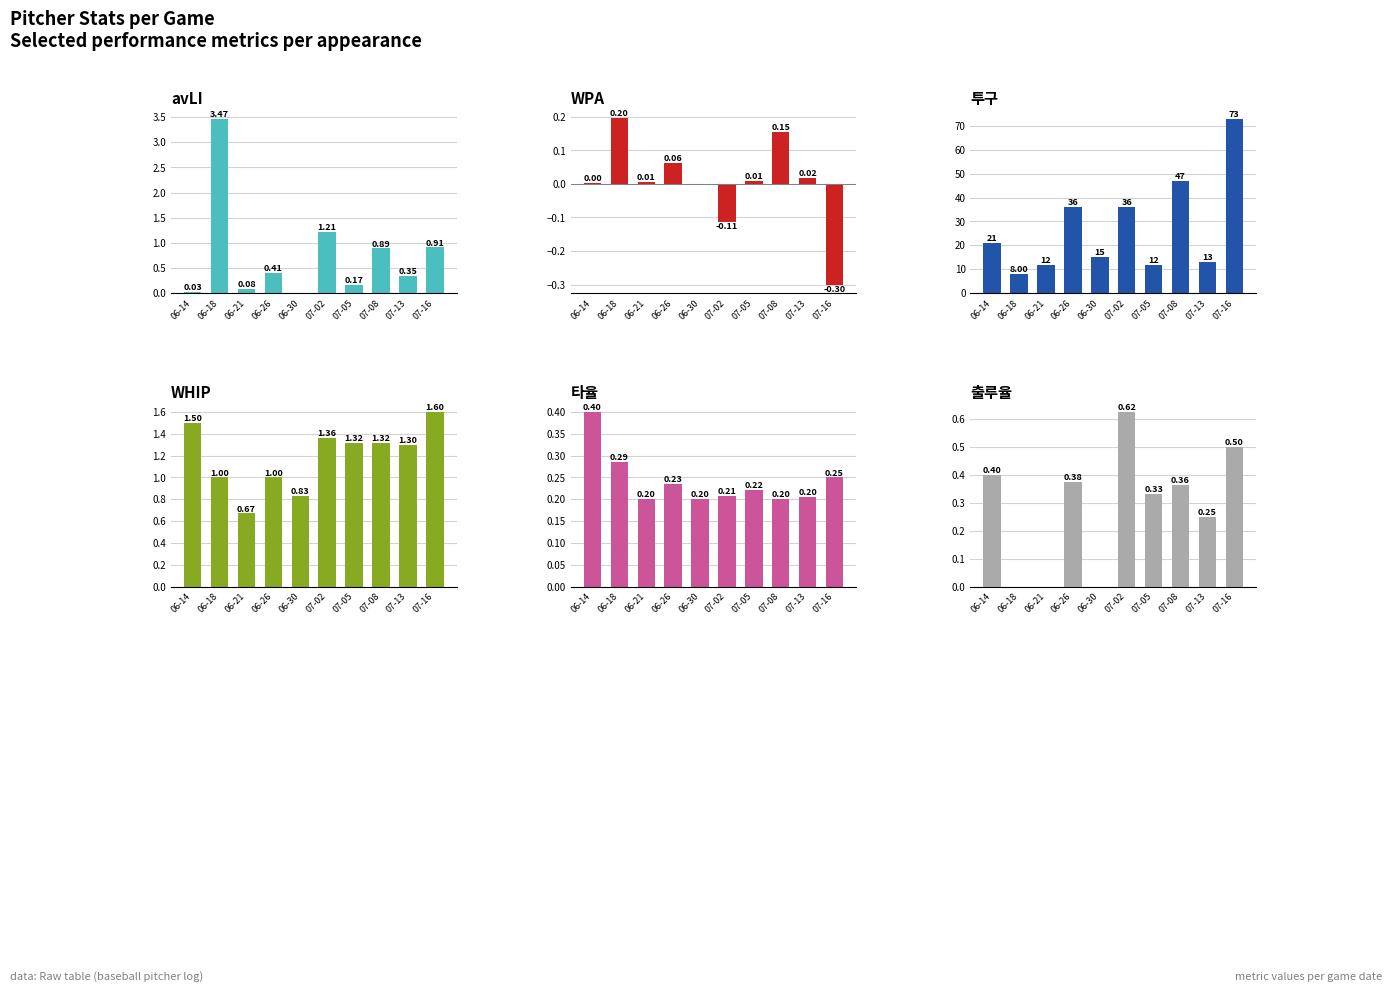

At how many categories does at least one series exceed 69?

1